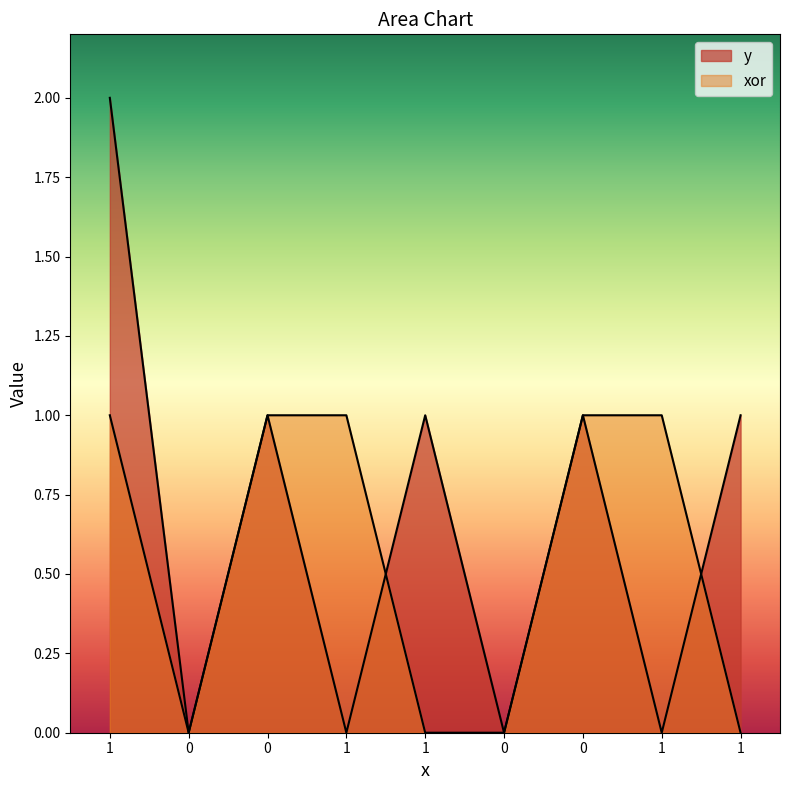

What is the value of the xor point at the 4th from the left?

1